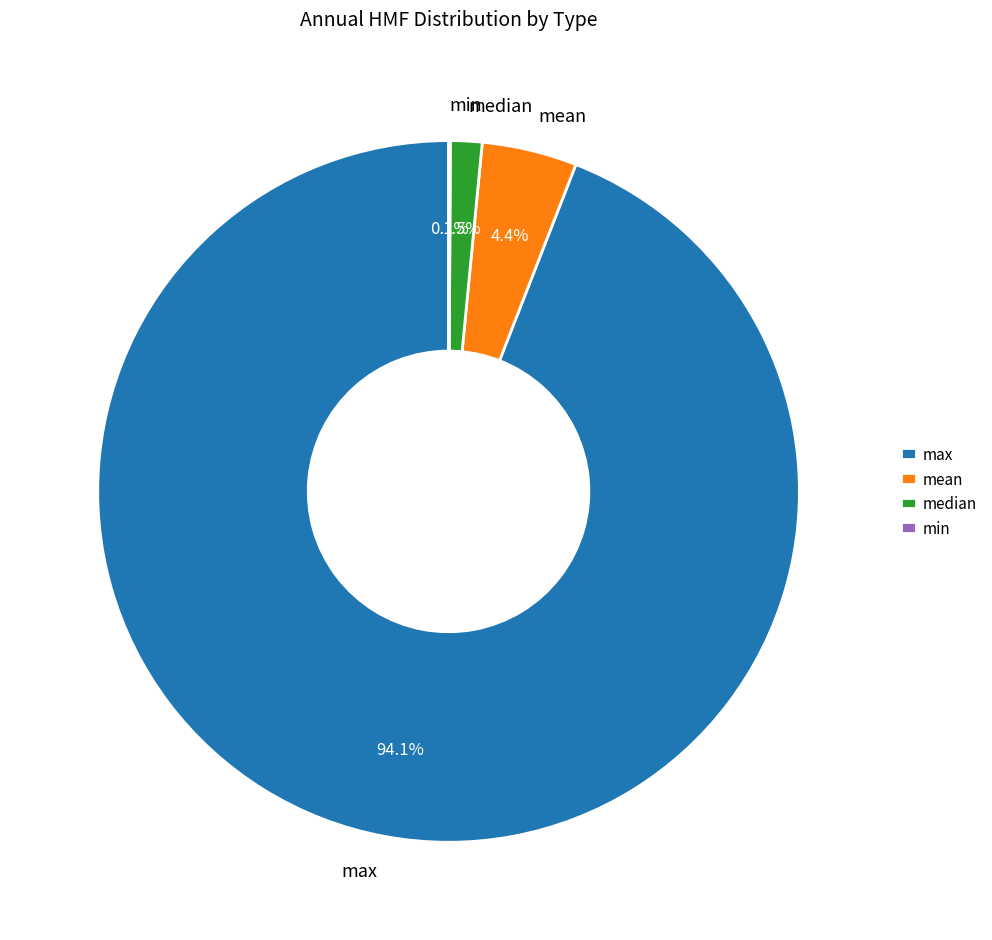

Which has a higher value, max or median?

max